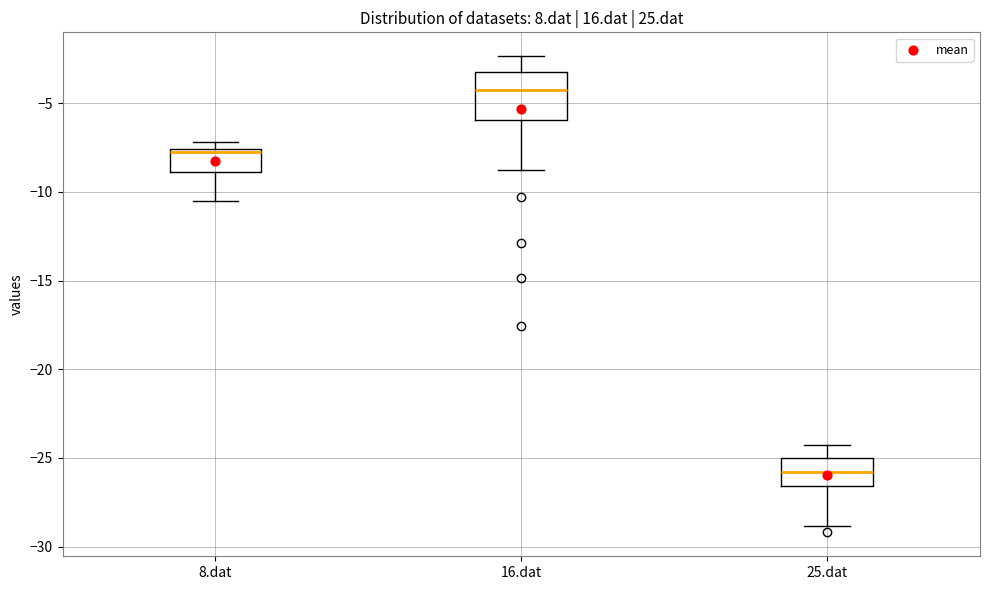

Which box's median line is the highest?

16.dat